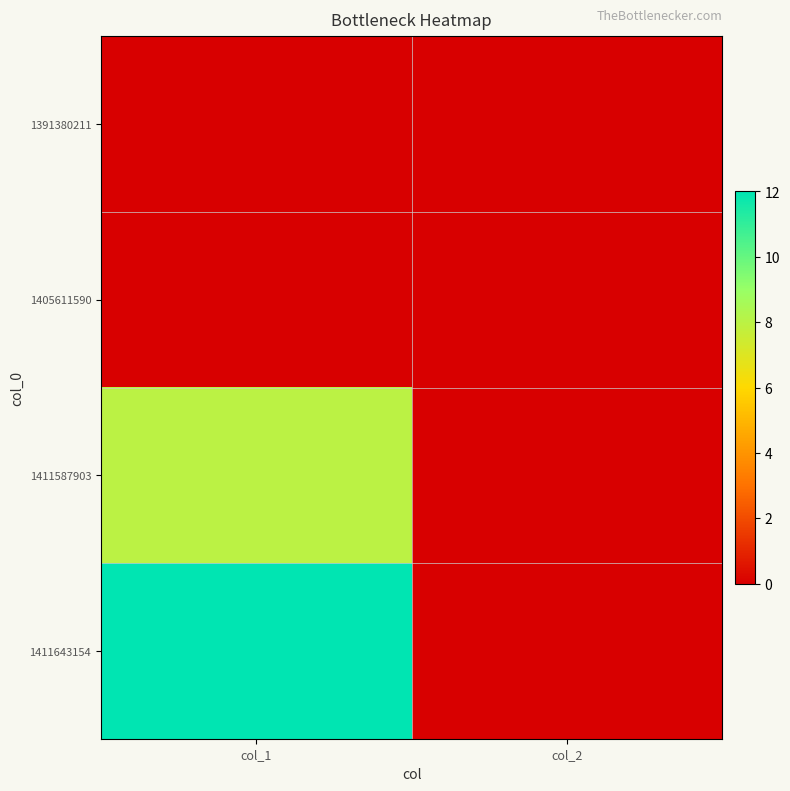

Which series changed the most between col_1 and col_2?

1411643154